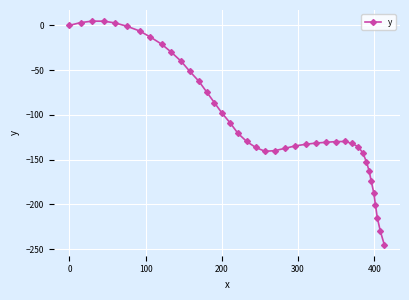

How many values exceed -129?

18